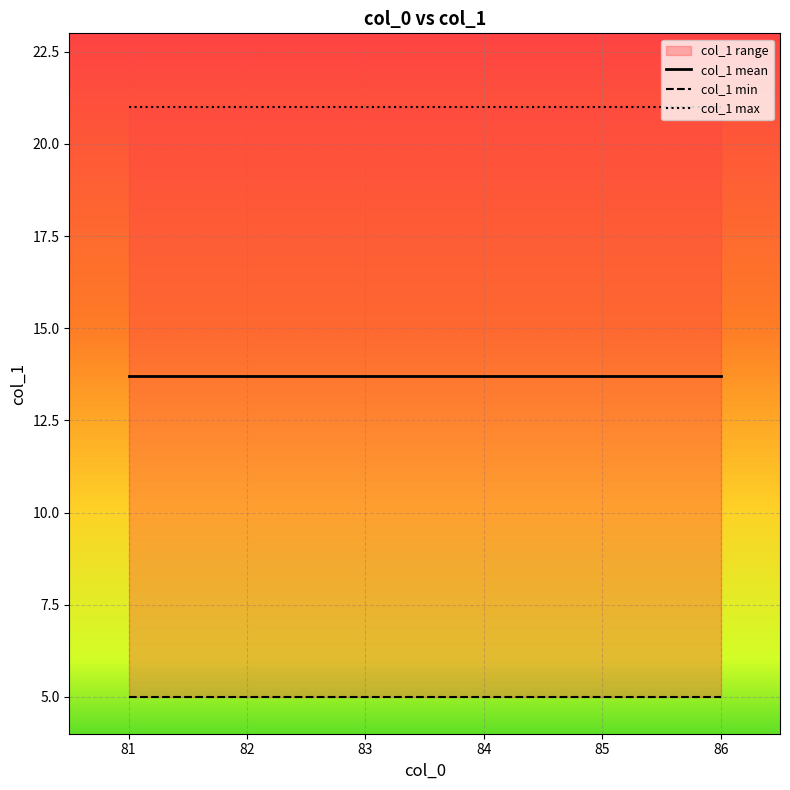

Is it true that col_1 min equals 5.0 at 82?

True